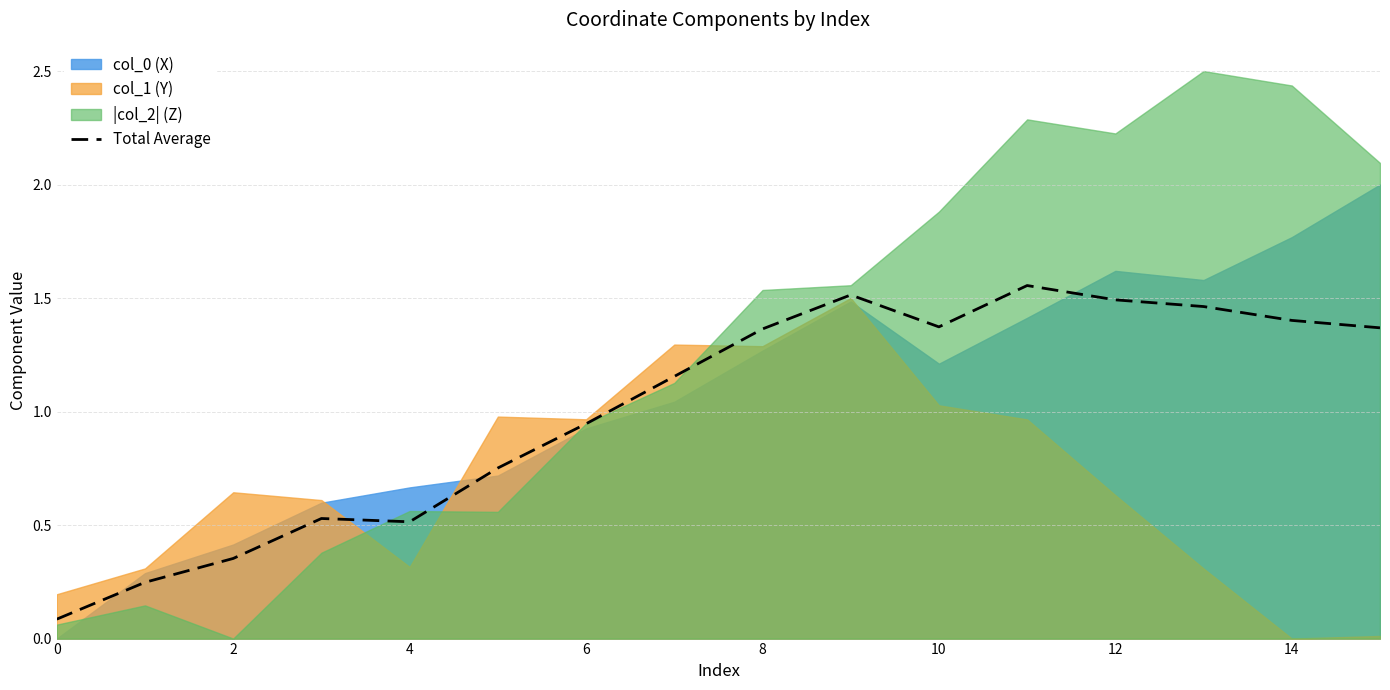

True or false: Total Average has a value of 0.2 at 6.

False